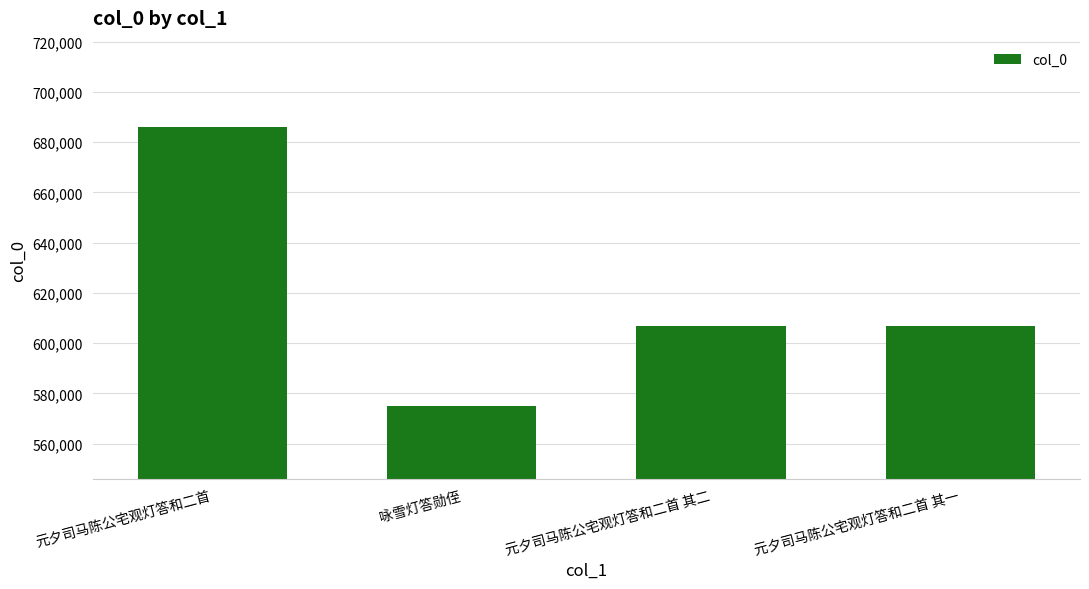

What is the ratio of the value at 元夕司马陈公宅观灯答和二首 其二 to the value at 元夕司马陈公宅观灯答和二首 其一?

1.0